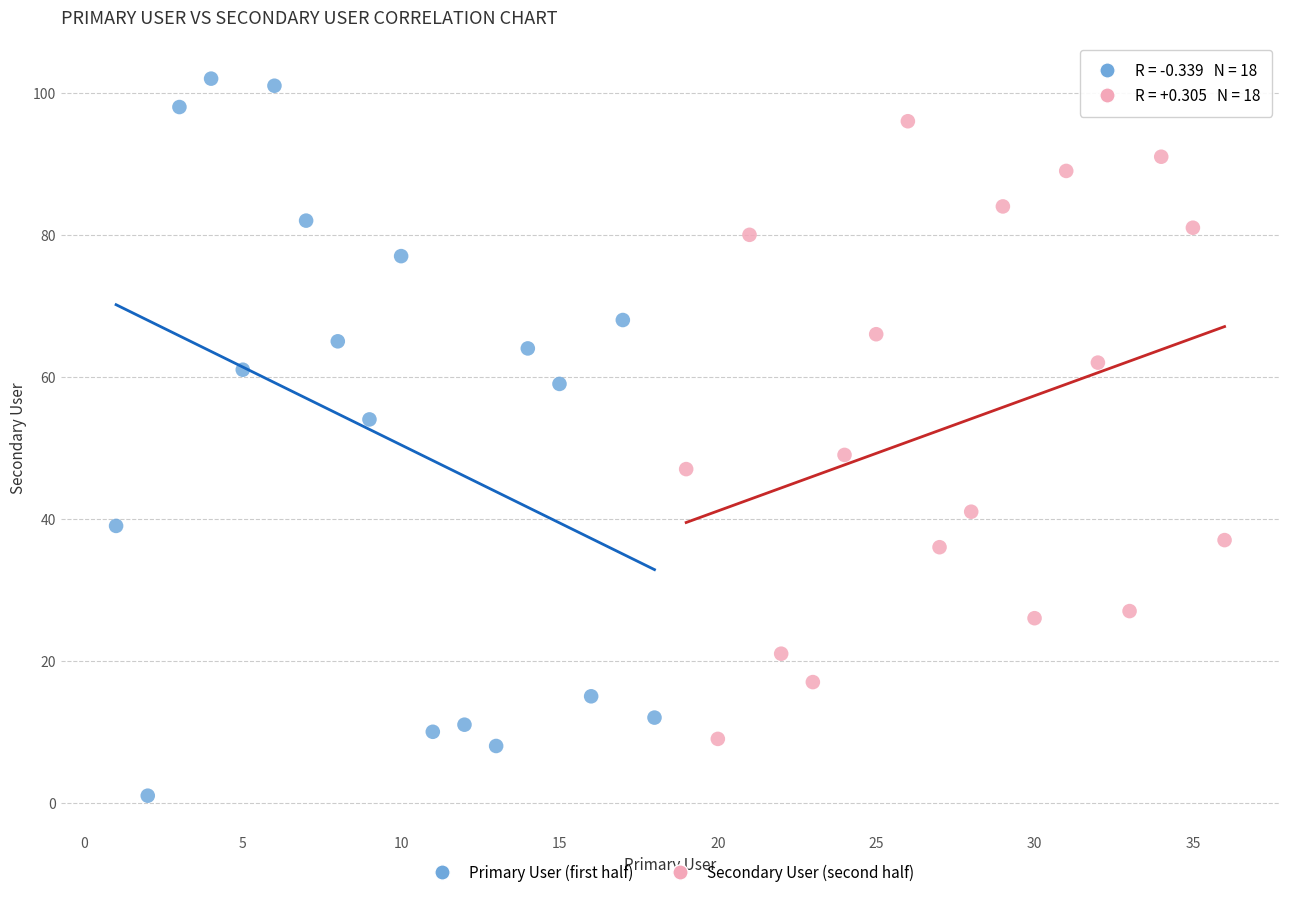

Which series has the widest spread of Y values?

Primary User (first half)